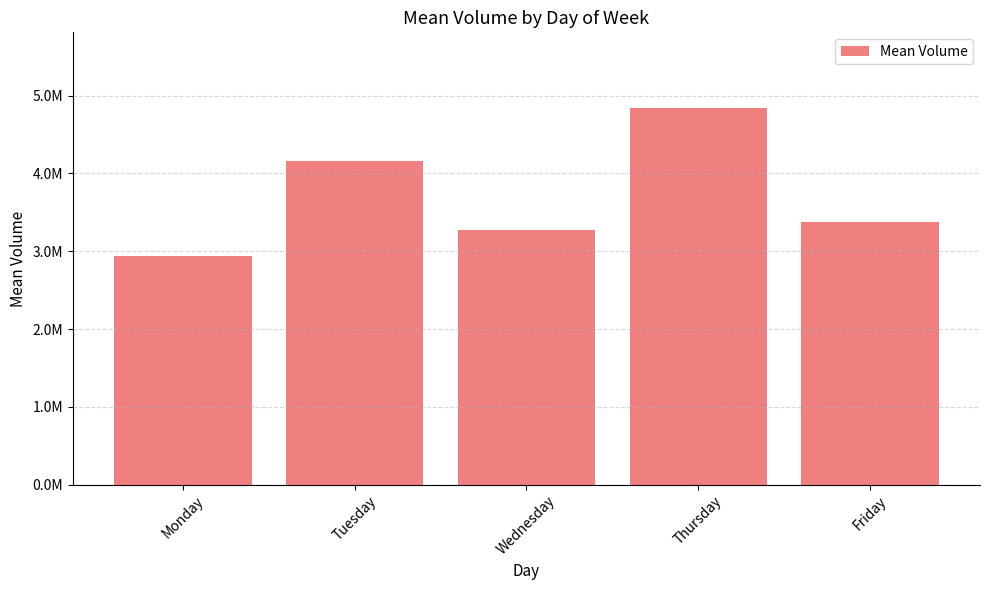

What is the value of the 3rd bar from the left?

3270005.6